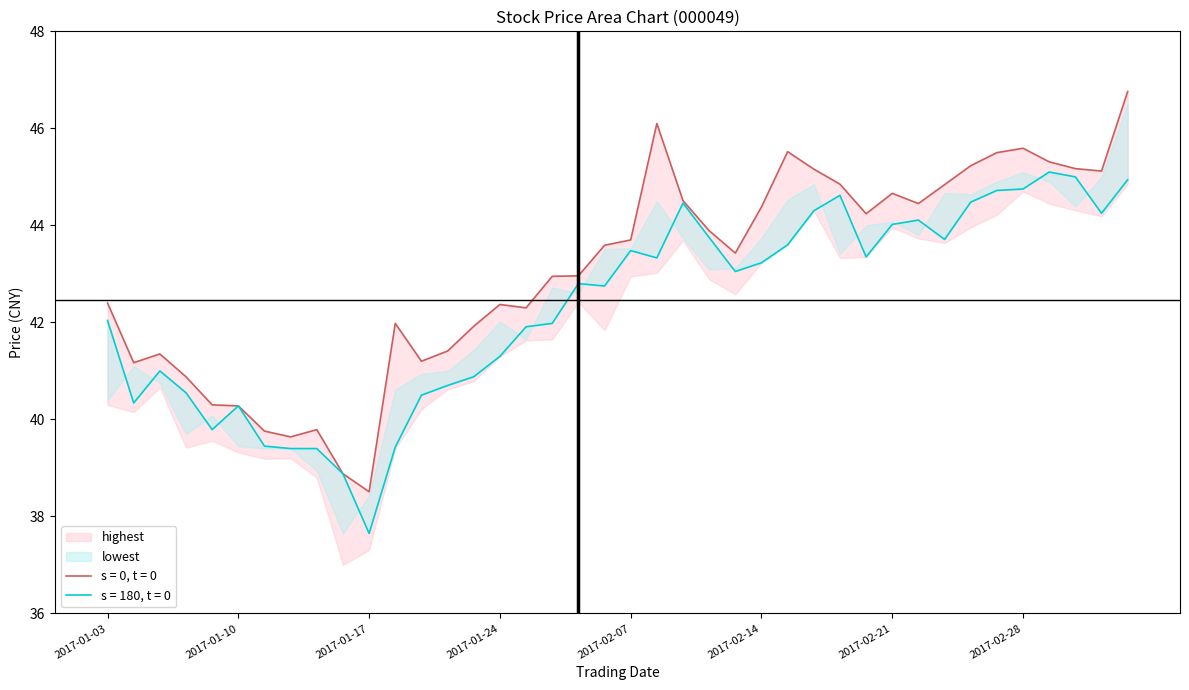

True or false: highest and open intersect in this chart.

False